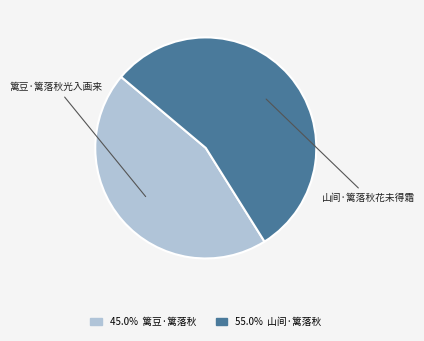

Is there any slice that represents more than half of the pie?

Yes